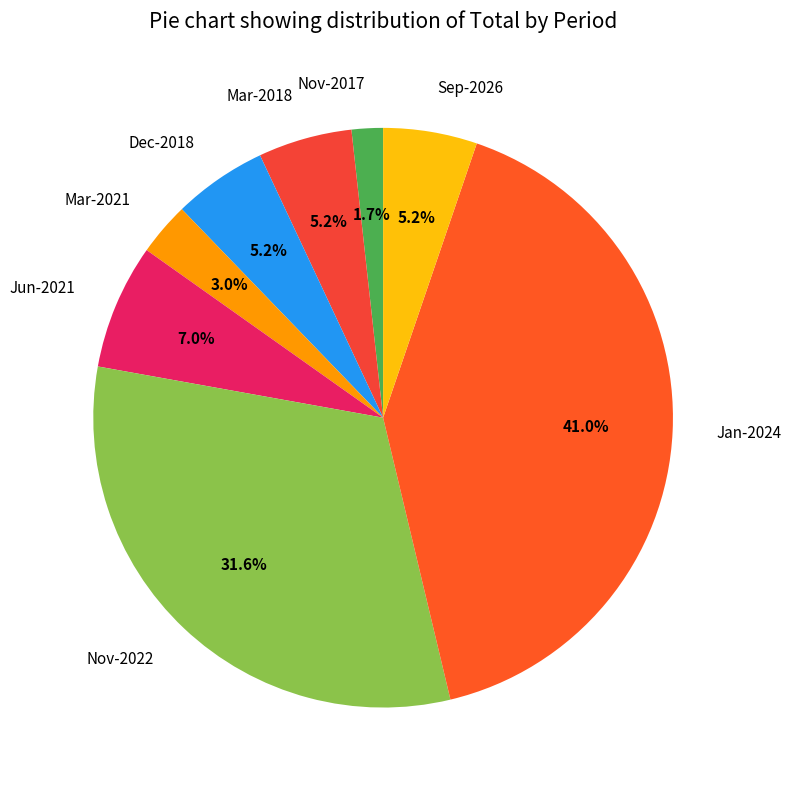

Does Mar-2021 account for over 50% of the chart?

No